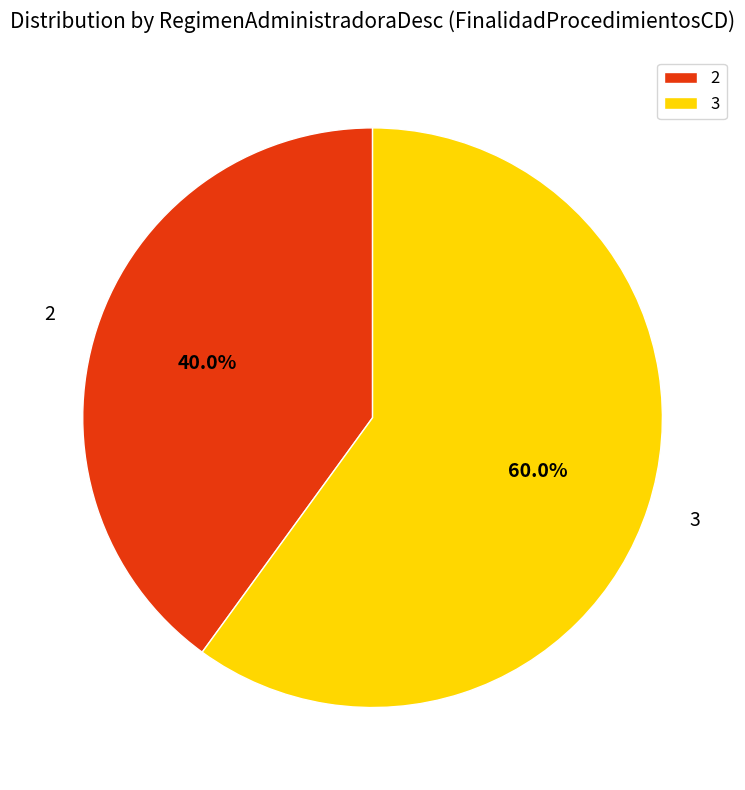

What is the smallest slice in the pie chart?

2